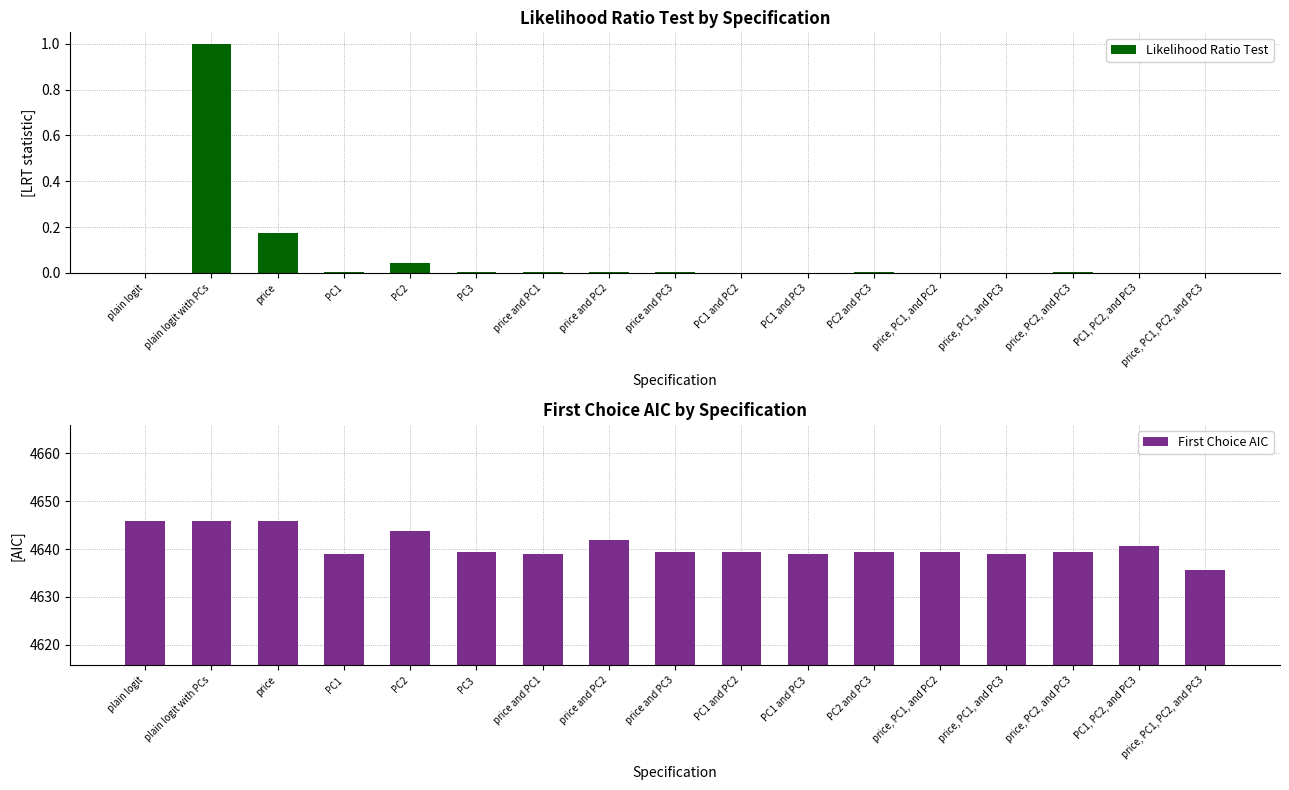

Rank the series at plain logit with PCs from lowest to highest value.

Likelihood Ratio Test, First Choice AIC